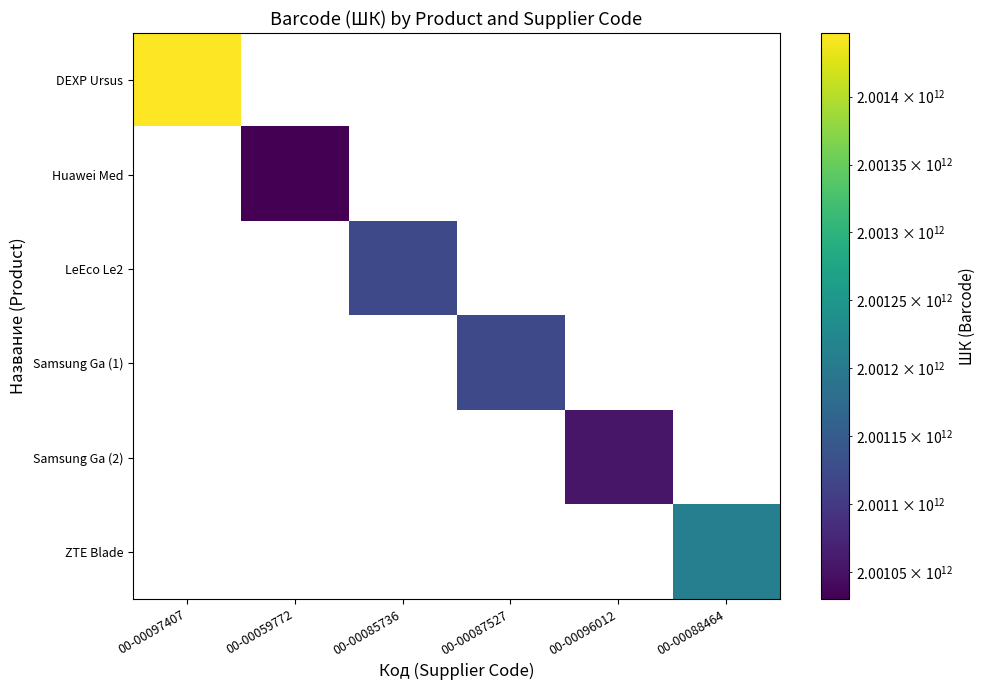

List the labels in order of LeEco Le2 value, smallest first.

00-00097407, 00-00059772, 00-00085736, 00-00087527, 00-00096012, 00-00088464